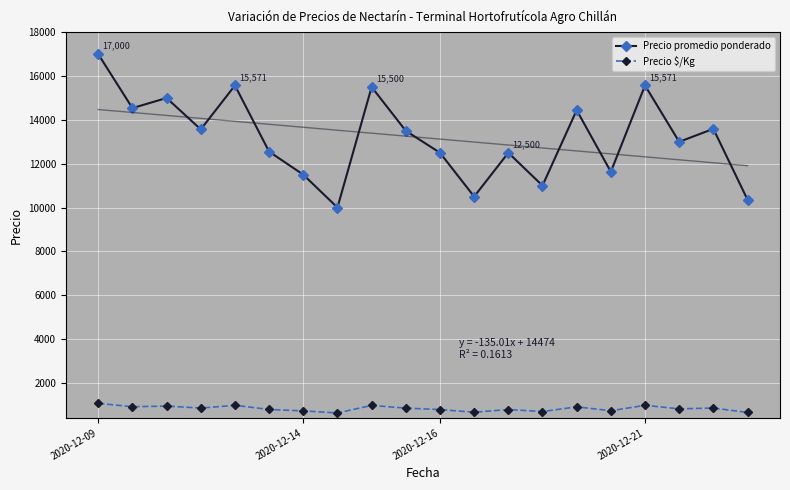

What are all the series names shown in the legend?

Precio promedio ponderado, Precio $/Kg